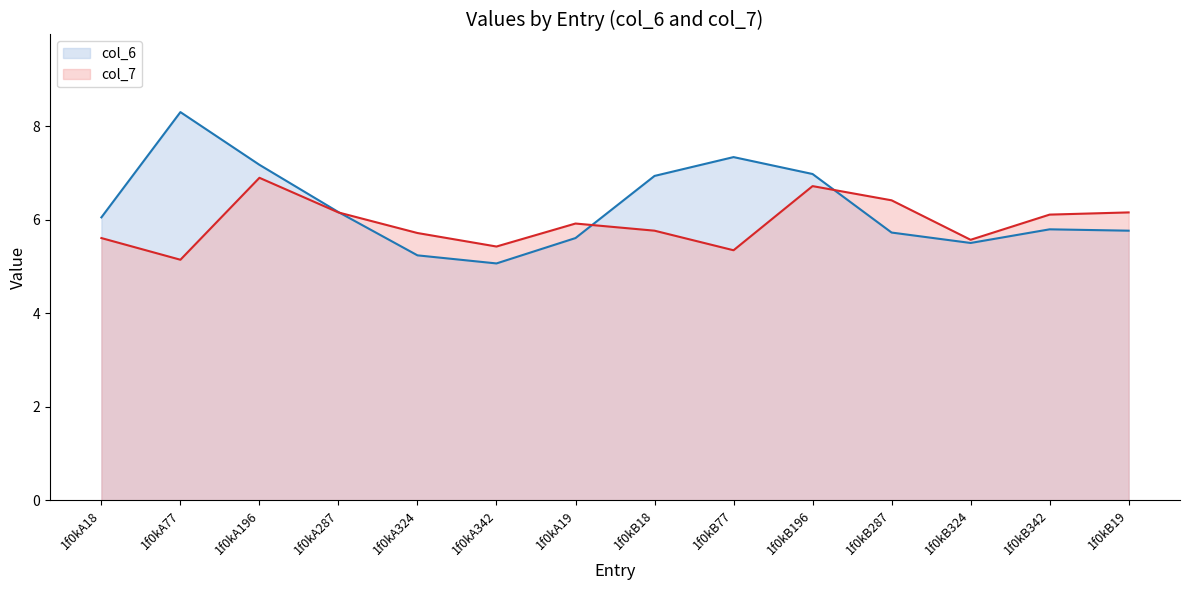

How many data points in col_6 are less than 6?

7